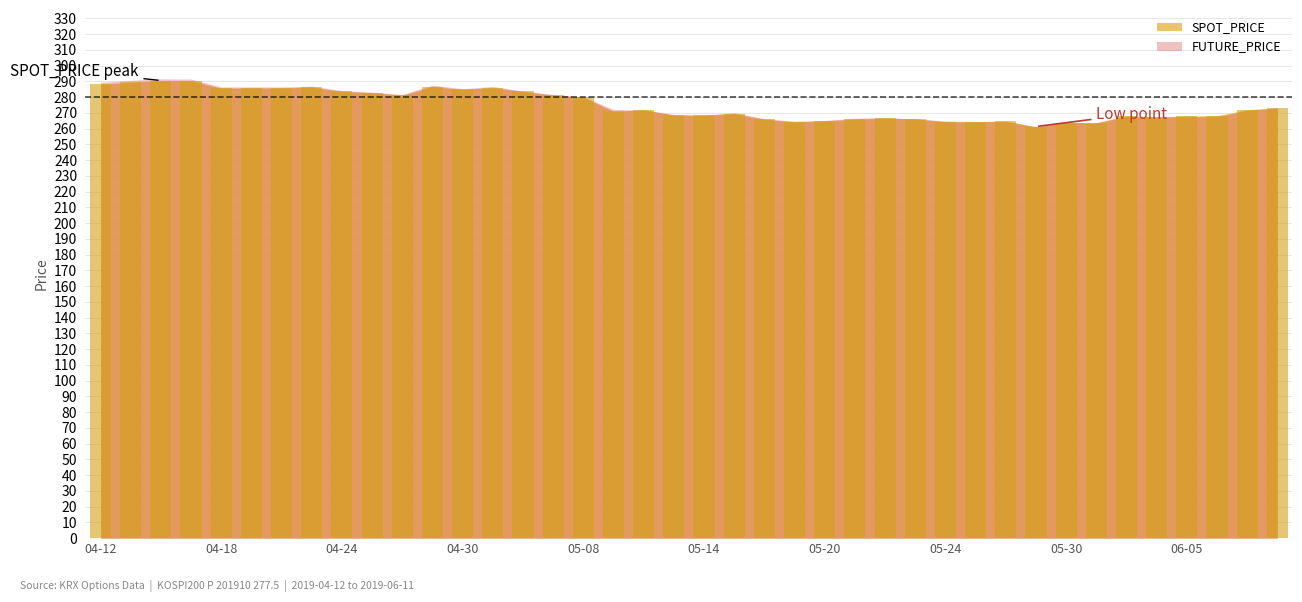

What is the difference between the second highest and second lowest values?

26.4